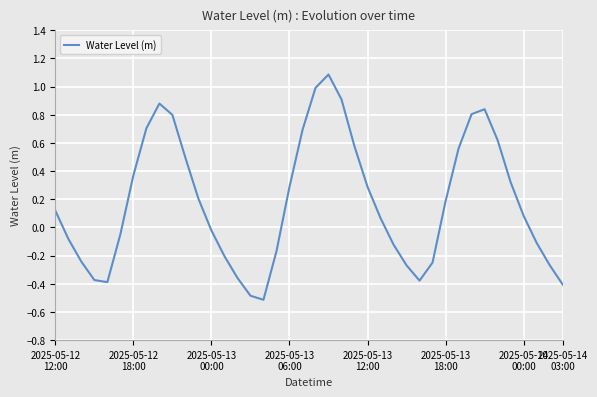

What is the minimum value shown in the chart?

-0.5